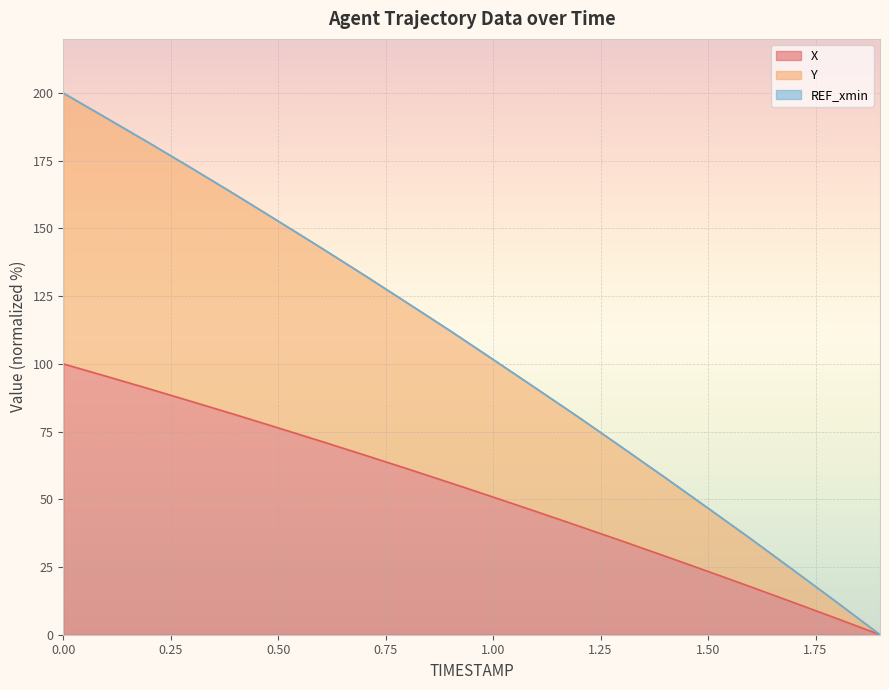

Rank the series by their average value, from highest to lowest.

Y, X